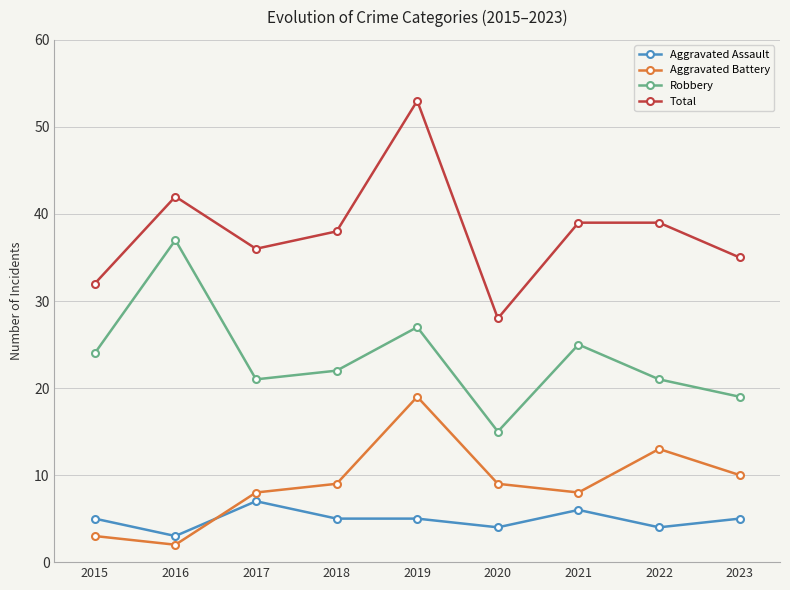

What value does the Aggravated Assault series have at 2015?

5